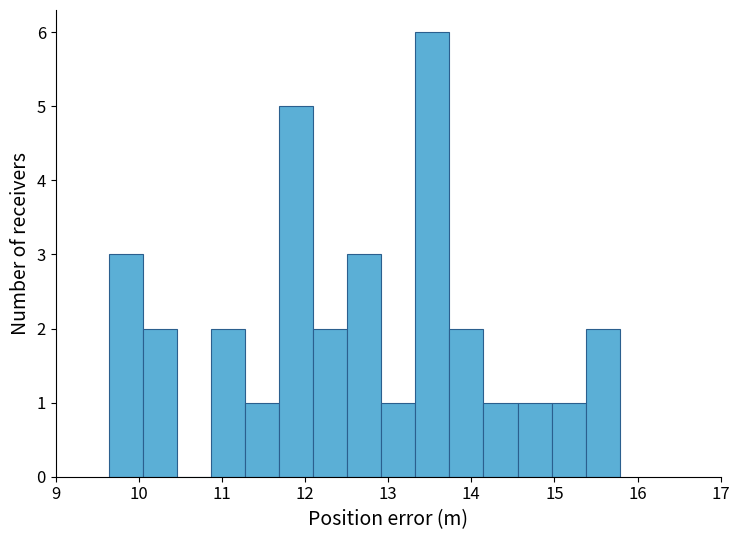

Reading left to right, transcribe this chart: for each bar, give the range it covers on the x-axis and its height. Neither the bar edges nor the heights are printed on the chart, so give them approximately, as read against the axes.

9.6 to 10.1: 3
10.1 to 10.5: 2
10.5 to 10.9: 0
10.9 to 11.3: 2
11.3 to 11.7: 1
11.7 to 12.1: 5
12.1 to 12.5: 2
12.5 to 12.9: 3
12.9 to 13.3: 1
13.3 to 13.7: 6
13.7 to 14.1: 2
14.1 to 14.6: 1
14.6 to 15.0: 1
15.0 to 15.4: 1
15.4 to 15.8: 2